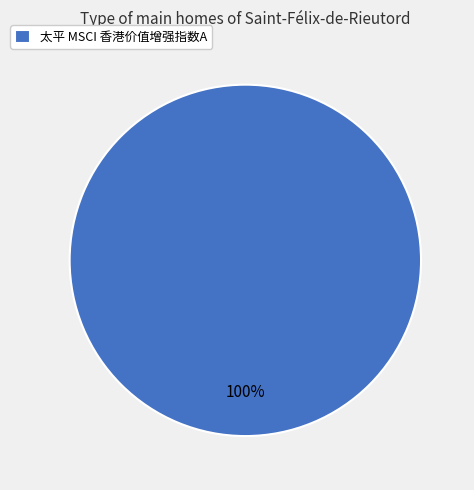

To the nearest percent, what percentage of the pie is 太平 MSCI 香港价值增强指数A?

100%